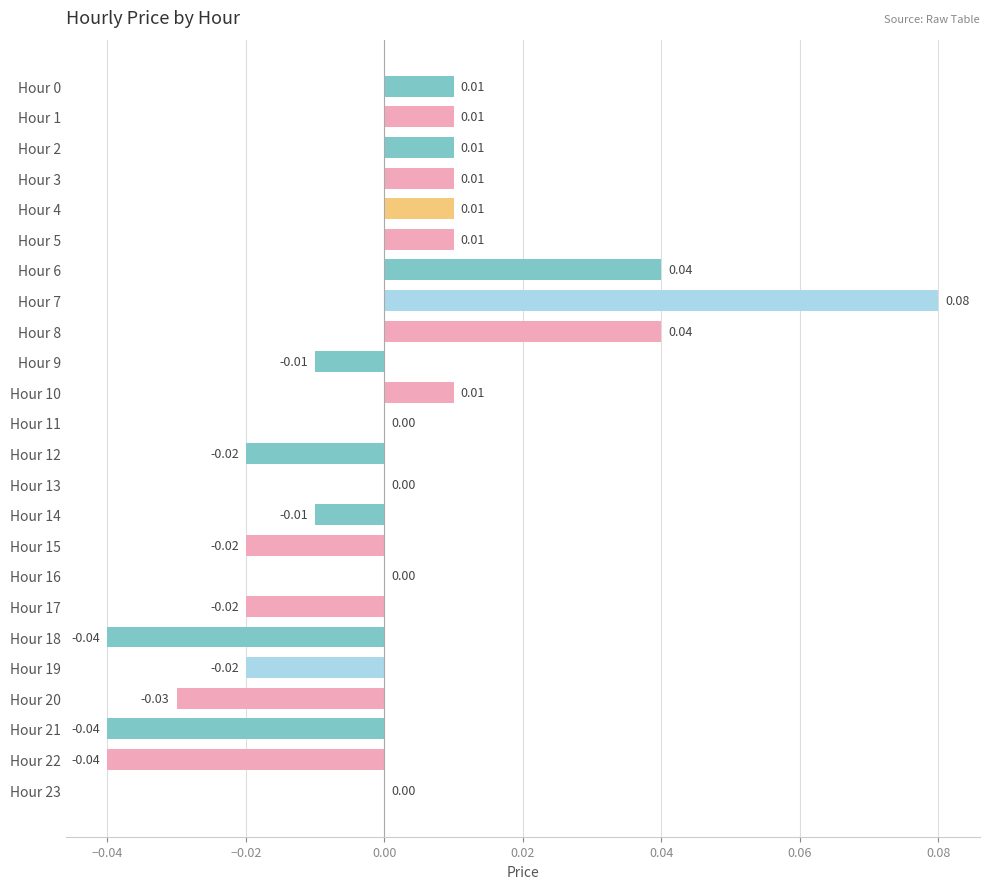

Which has a higher value, Hour 6 or Hour 23?

Hour 6